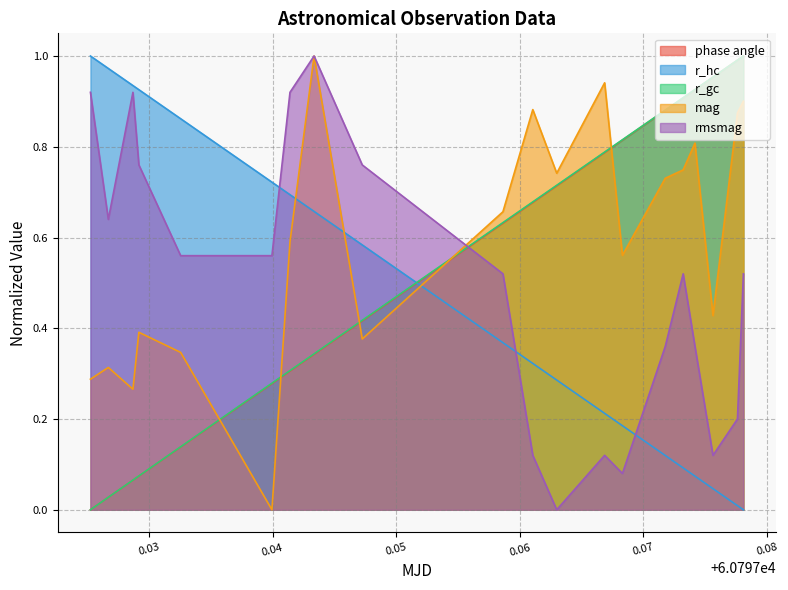

True or false: phase angle and r_hc intersect in this chart.

True